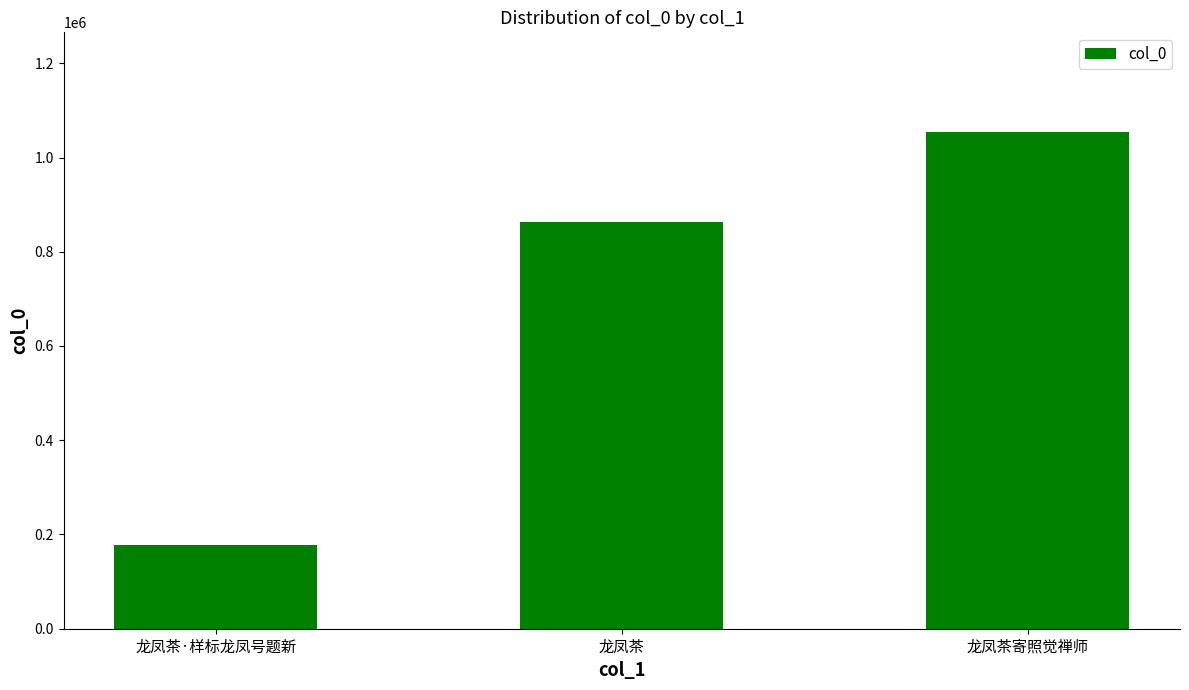

True or false: the data shows 1054709 at 龙凤茶寄照觉禅师.

True